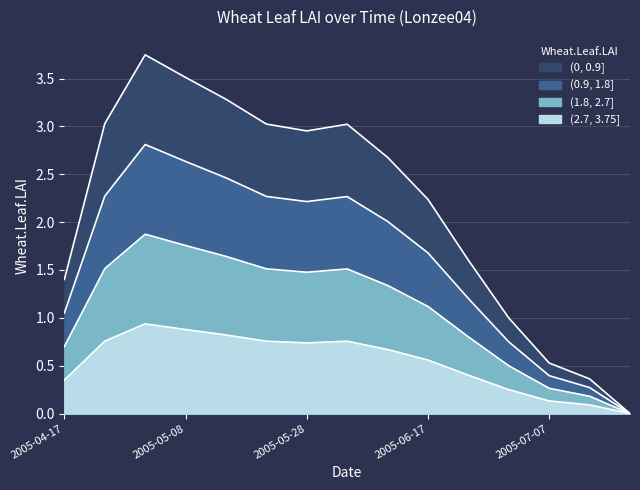

The chart shows a value of 0.0 at 2005-07-20. True or false?

True